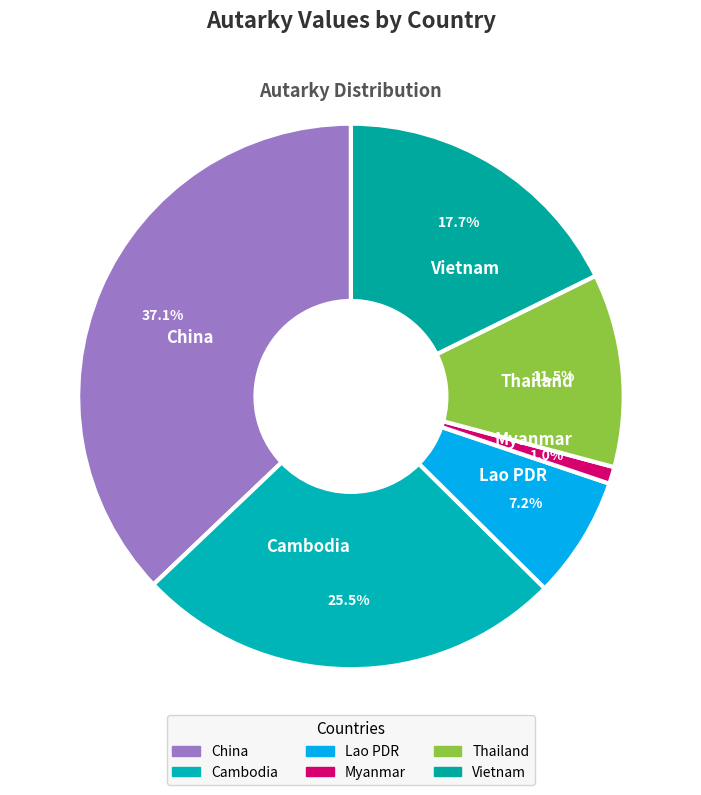

How many slices are in this pie chart?

6